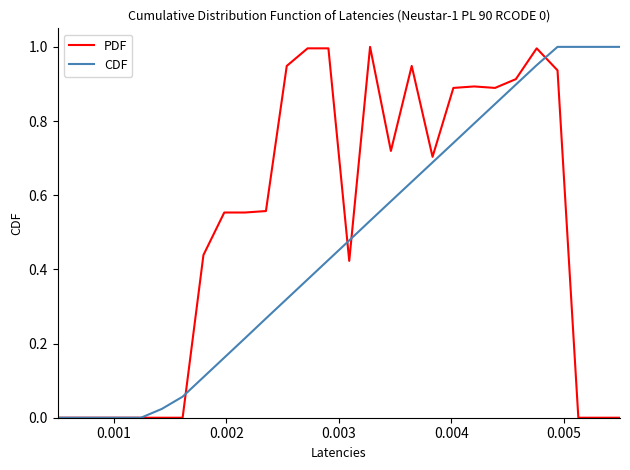

List the series in order of their overall mean, lowest first.

CDF, PDF